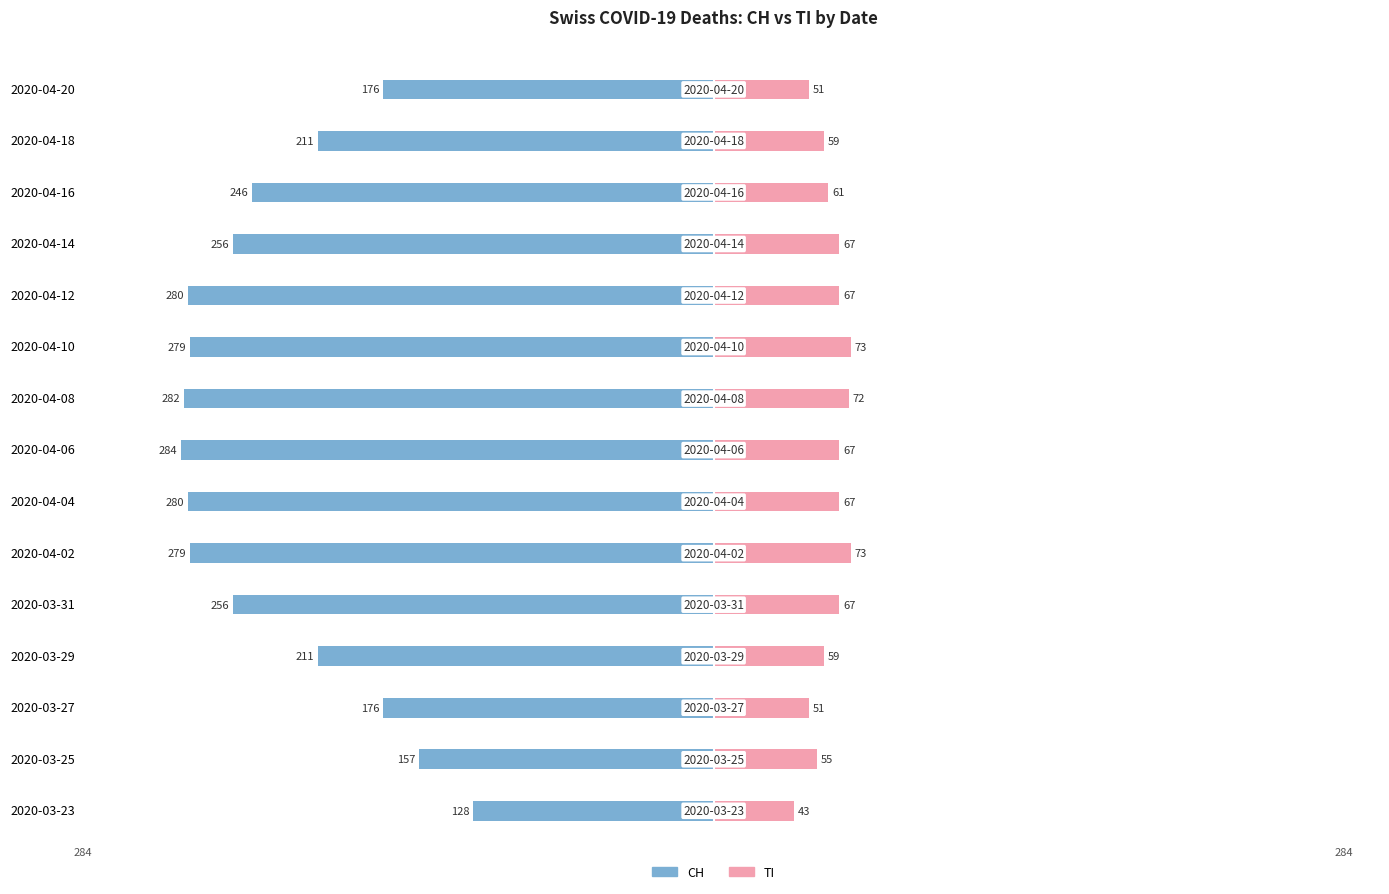

The CH series shows -256 at 2020-03-31. True or false?

True